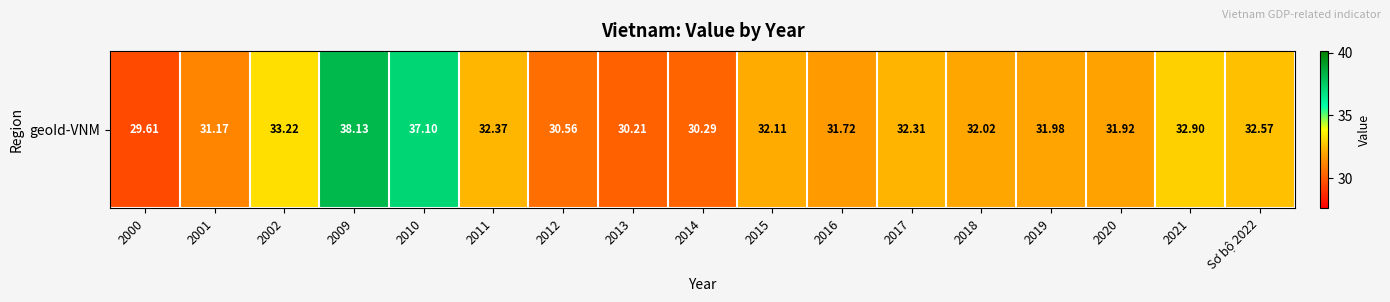

The value at 2019 is 32.0. True or false?

True